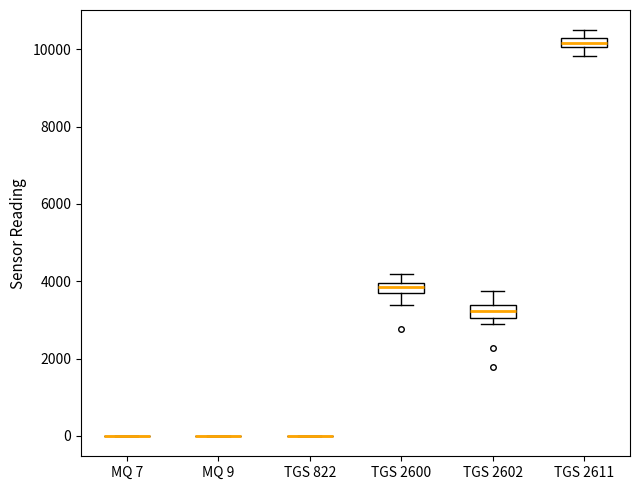

Where does the median line of the box for TGS 2600 sit on the y-axis? The values are not printed on the chart, so give them approximately, as read against the axis.

3800